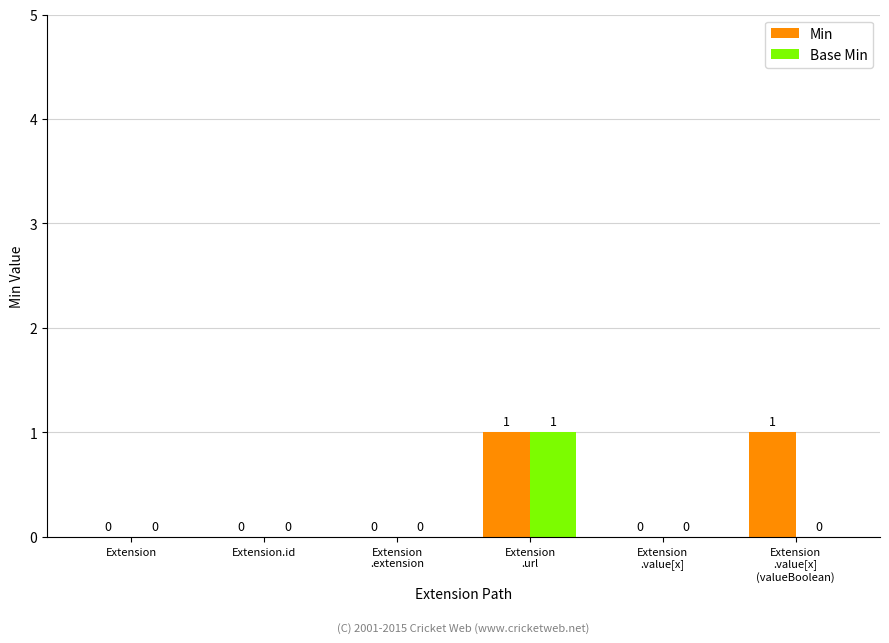

The value of Base Min at Extension.id is 1. True or false?

False